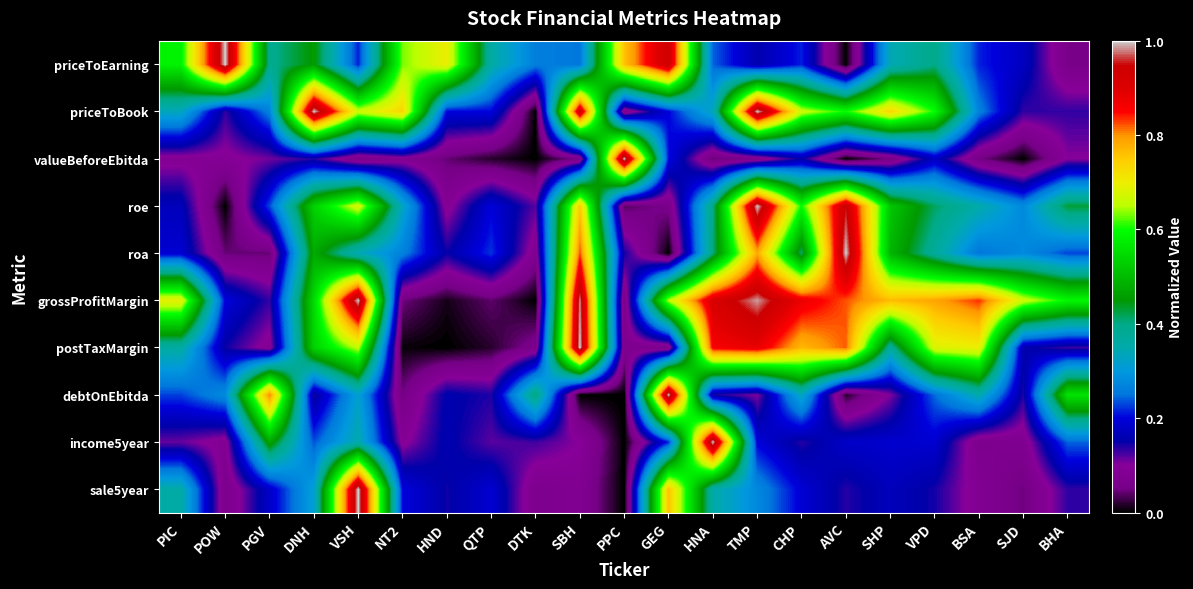

Between HNA and AVC, which series saw the biggest shift?

income5year